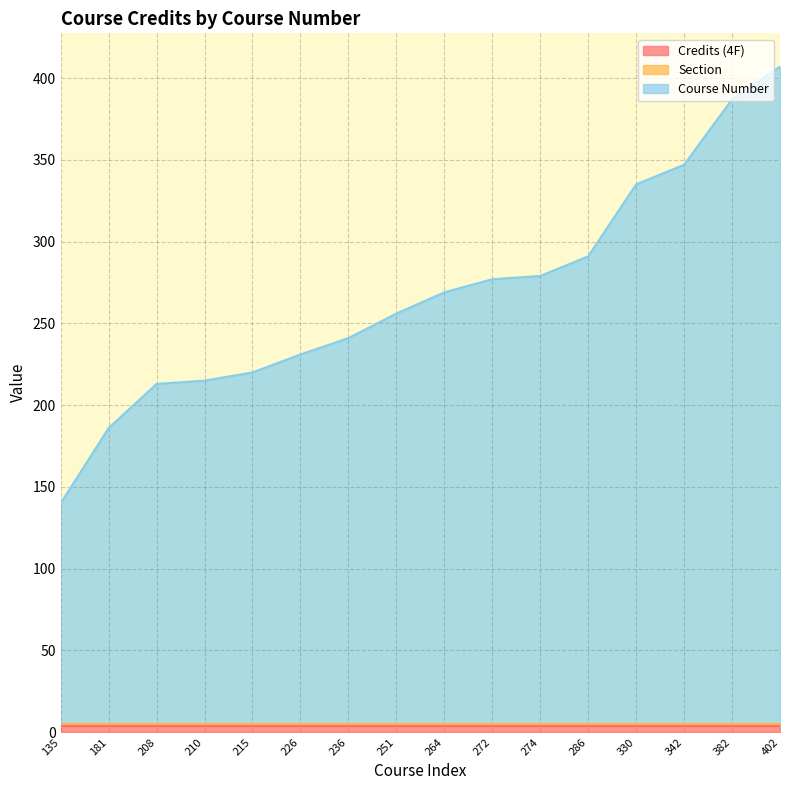

Is the value of Credits (4F) at 342 greater than the value of Section at 210?

Yes